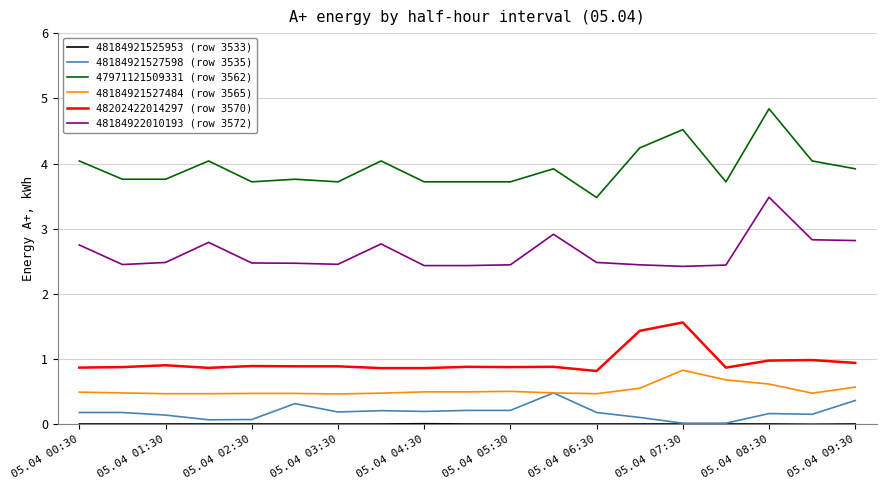

What is the minimum value for 48184921527484 (row 3565)?

0.5